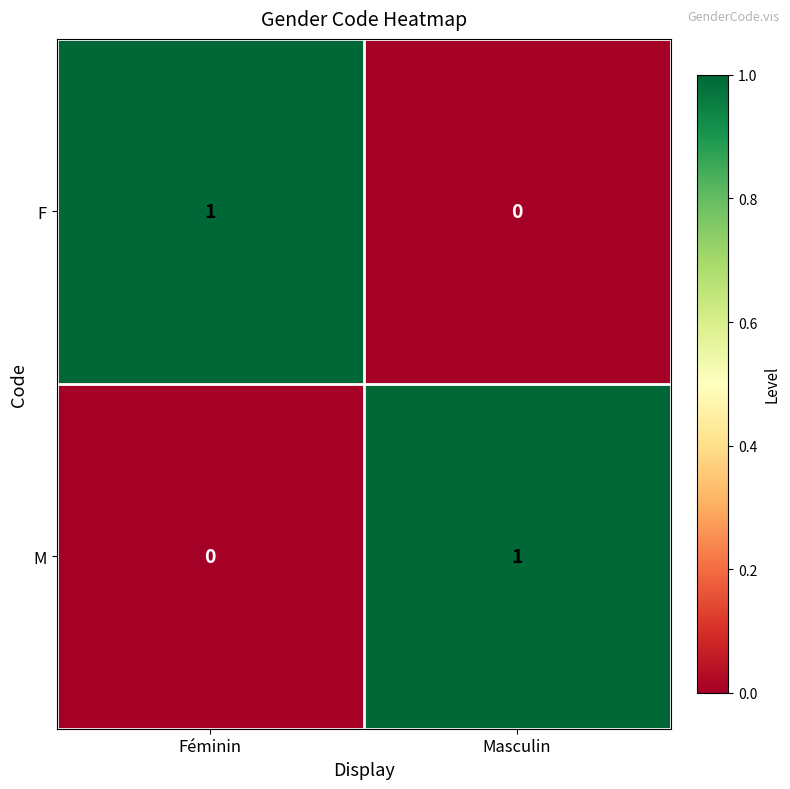

Where is F nearest to the value 0?

Masculin